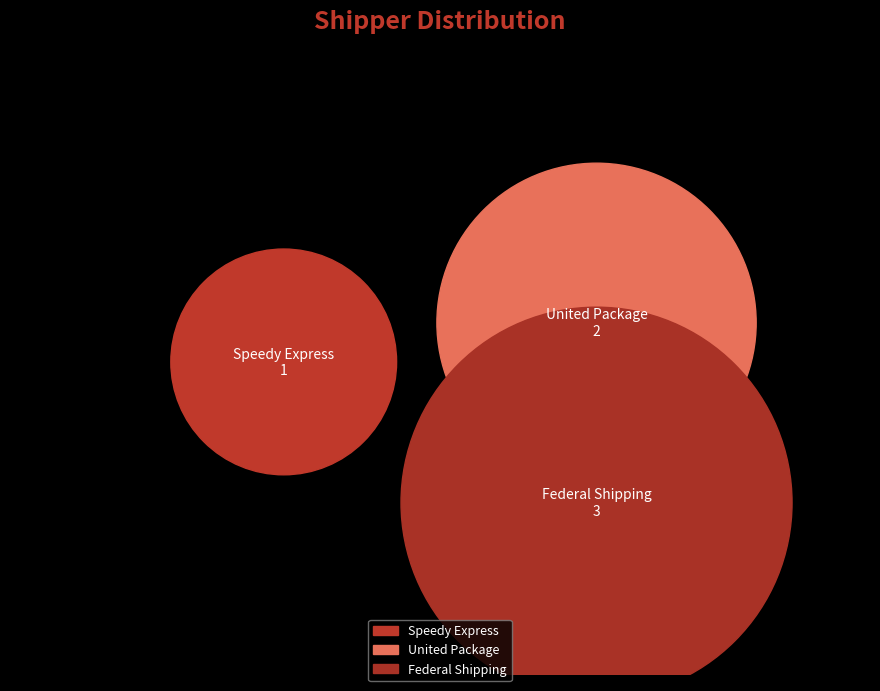

To the nearest percent, what is the average slice percentage?

33%